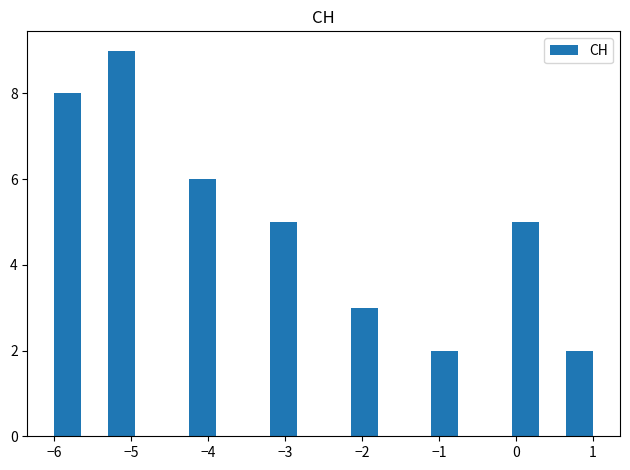

Around what value on the x-axis is the tallest bar? Give the approximate position of its centre, as read against the axis.

-5.1